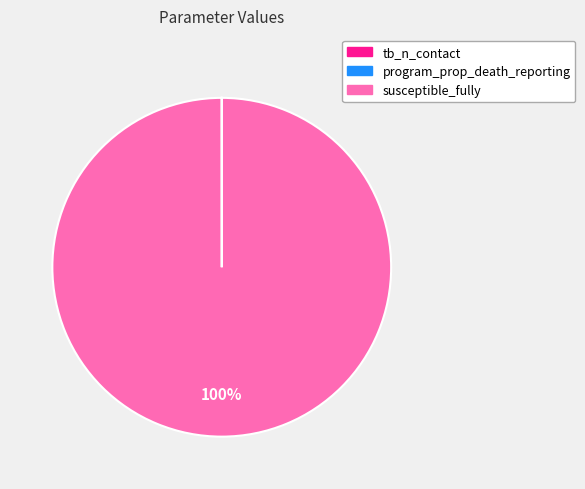

Is there a majority slice in this chart?

Yes